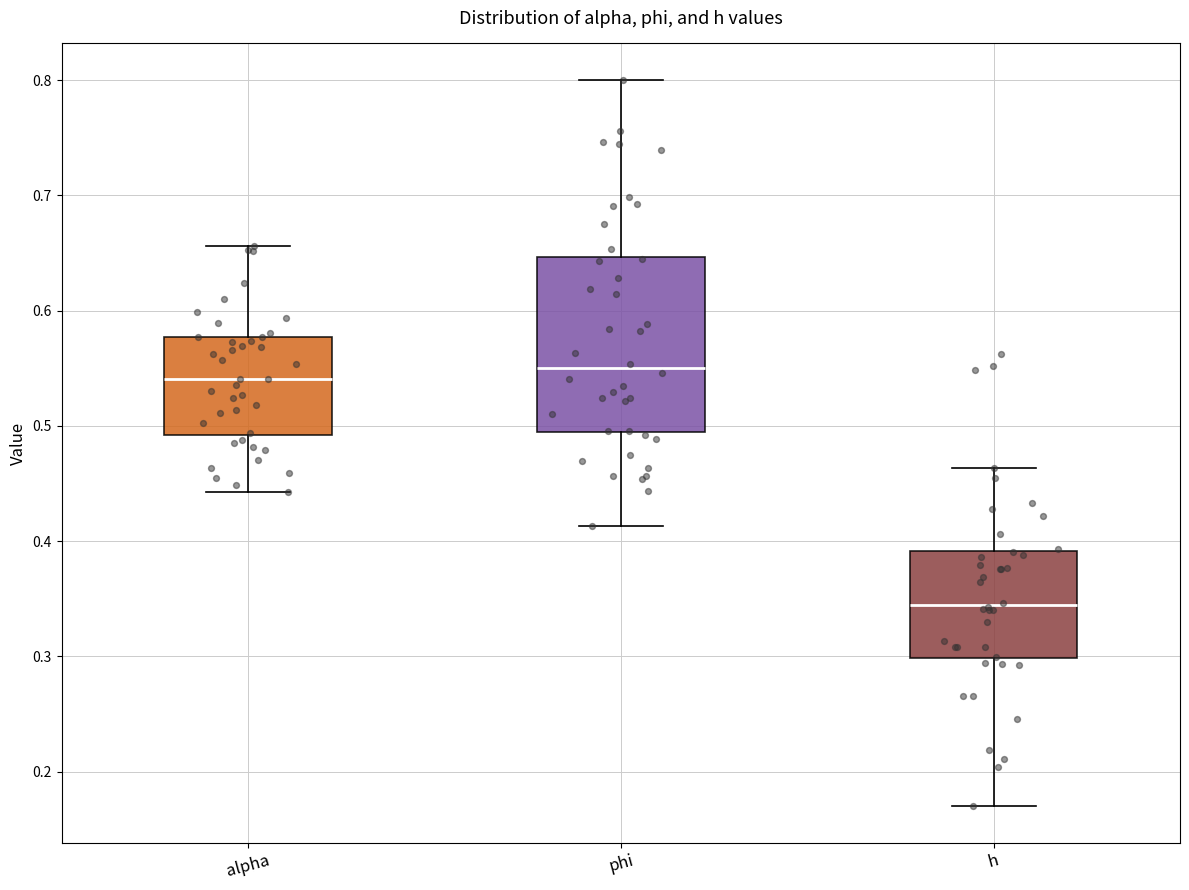

Reading left to right, read every box against the y-axis: the position of its median line, the range the box covers, and the ends of its whiskers. The values are not printed on the chart, so give them approximately, as read against the axis.

alpha: median 0.54, box 0.49 to 0.58, whiskers 0.44 to 0.66
phi: median 0.55, box 0.49 to 0.65, whiskers 0.41 to 0.80
h: median 0.34, box 0.30 to 0.39, whiskers 0.17 to 0.46